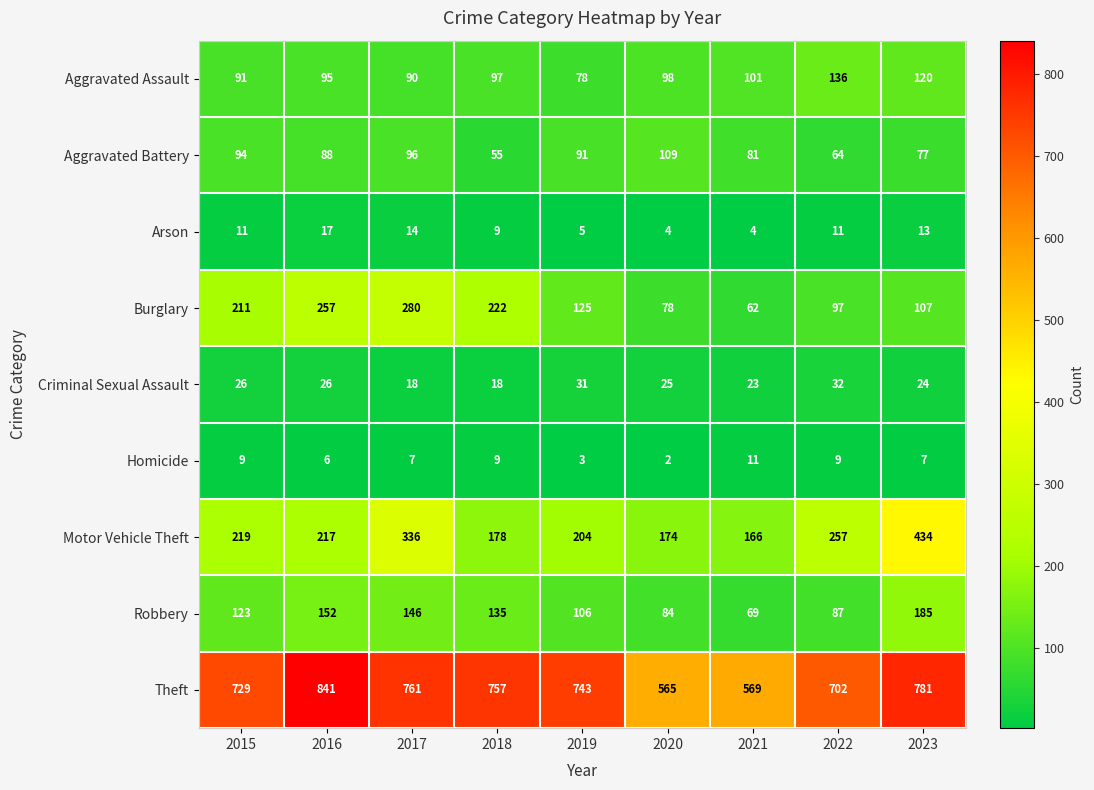

At which category does the chart reach its peak across all series?

2016